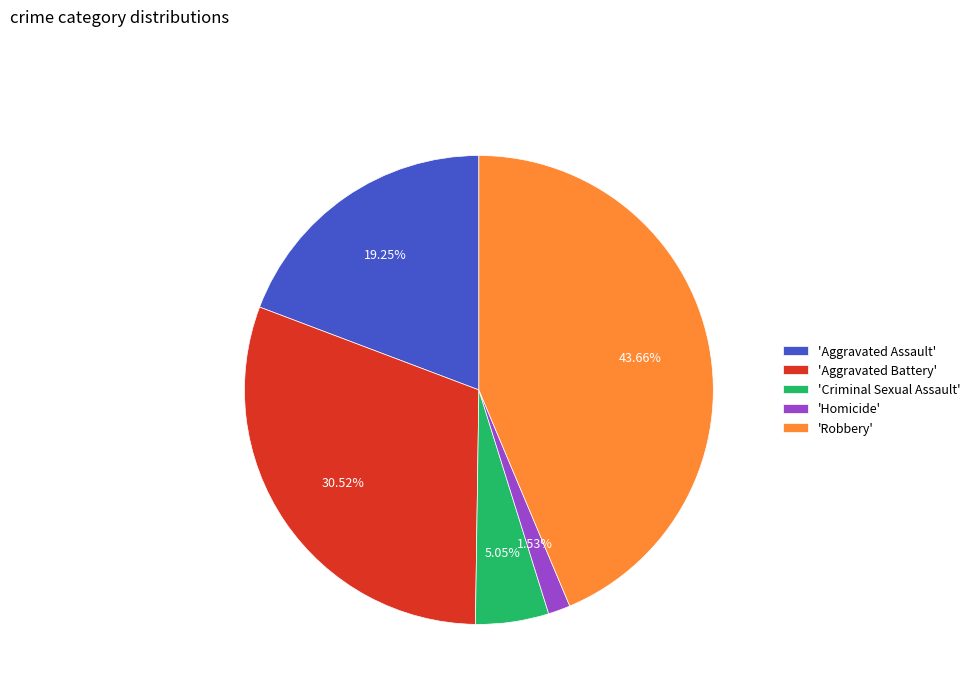

To the nearest percent, what is the average slice percentage?

20%